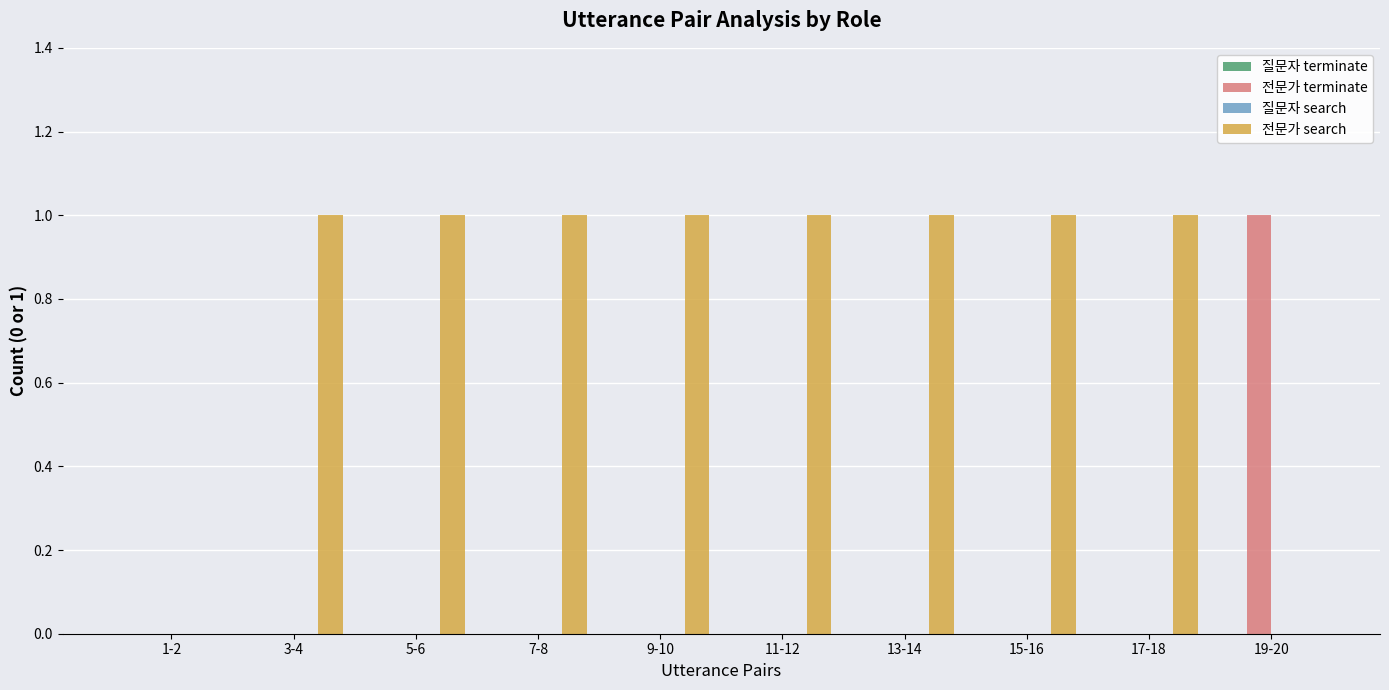

At which label does 전문가 terminate reach its peak?

19-20